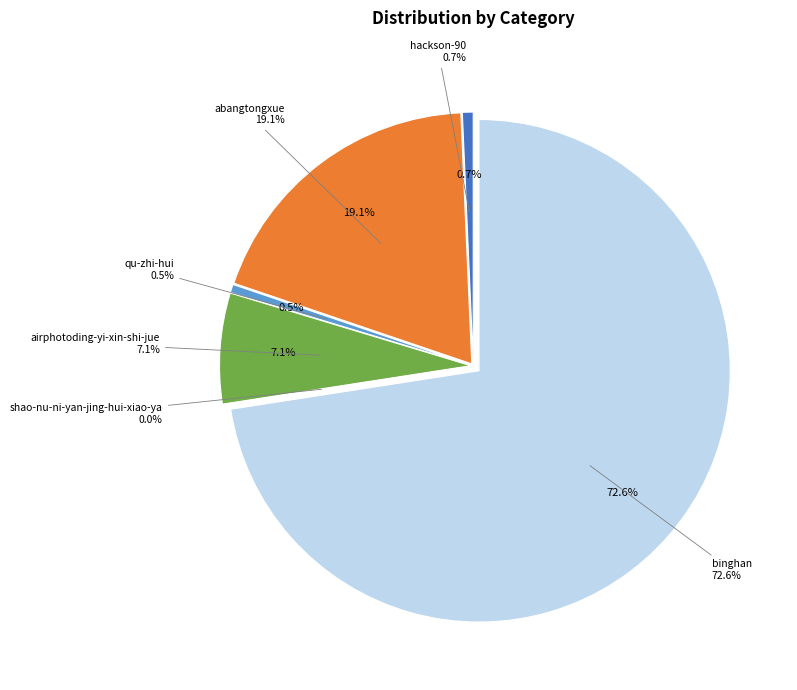

To the nearest percent, what is the combined percentage of abangtongxue and hackson-90?

20%